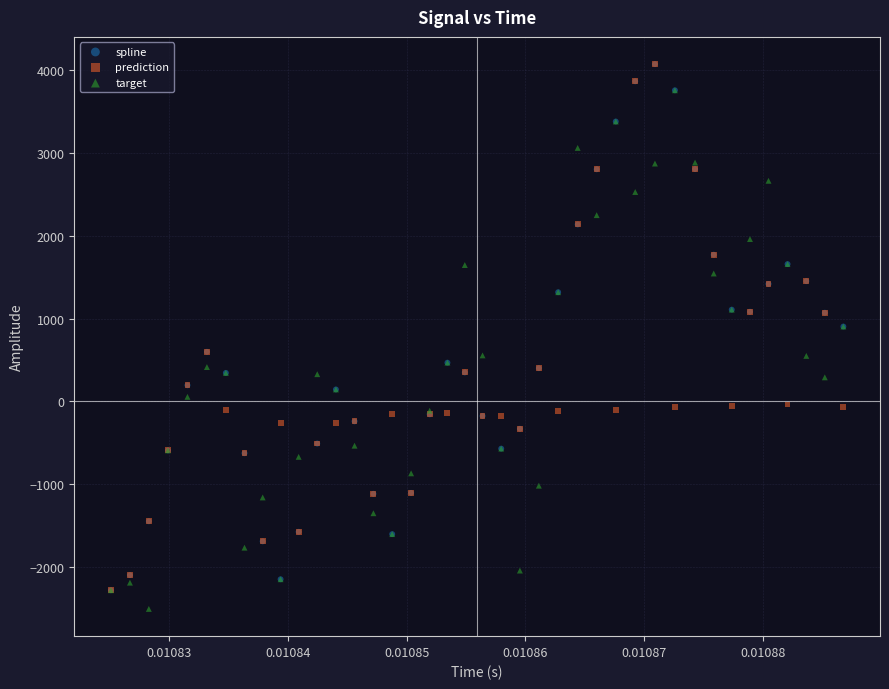

What are all the series names shown in the legend?

spline, prediction, target